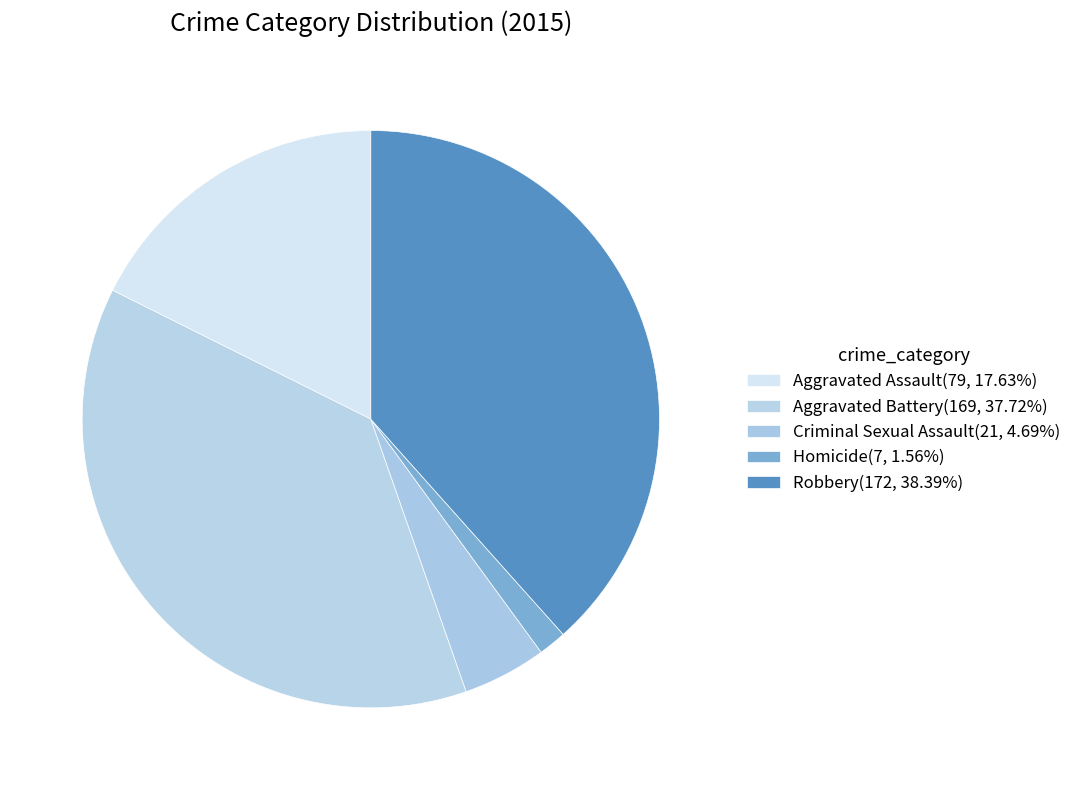

Do Criminal Sexual Assault and Aggravated Assault together represent more than half of the pie?

No